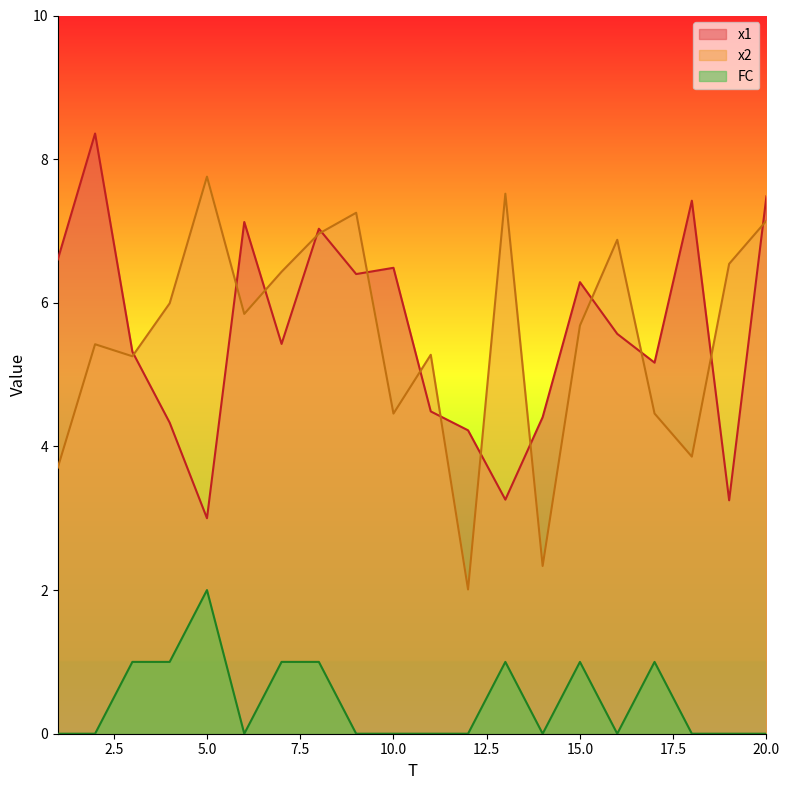

At which category is the sum across all series the highest?

8